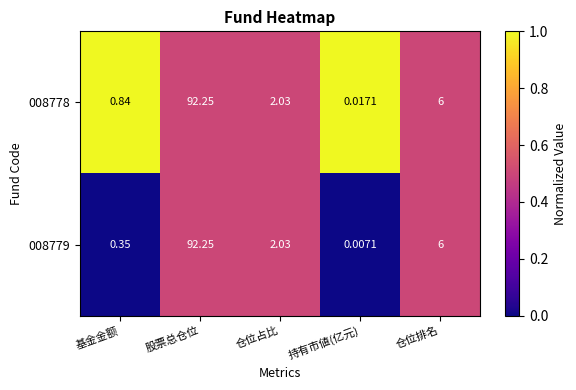

At which label does 008779 reach its minimum?

持有市値(亿元)